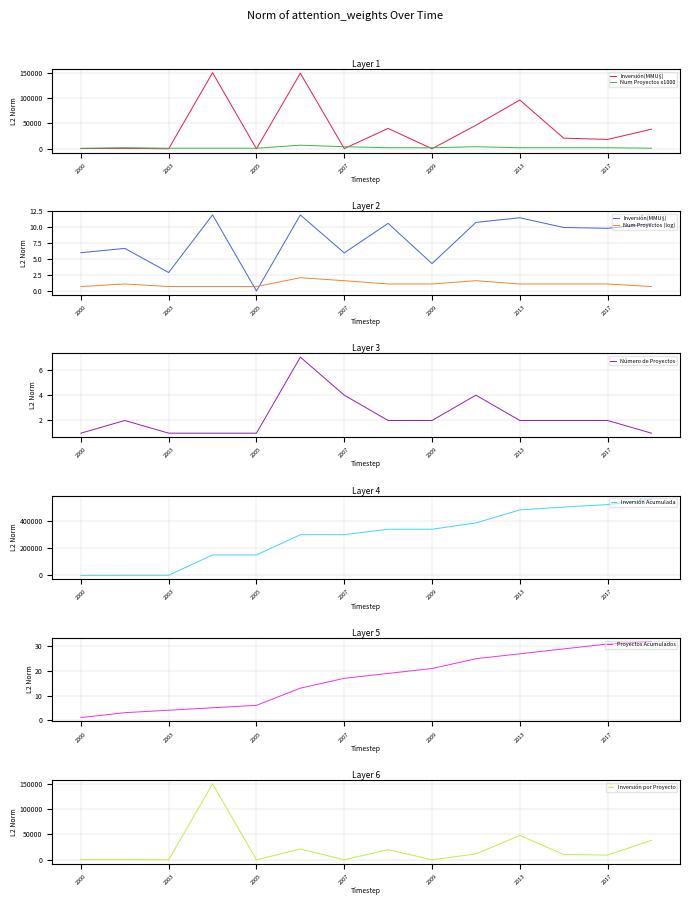

Is the value of Número de Proyectos at 2017 greater than the value of Inversión(MMU$) at 2007?

Yes